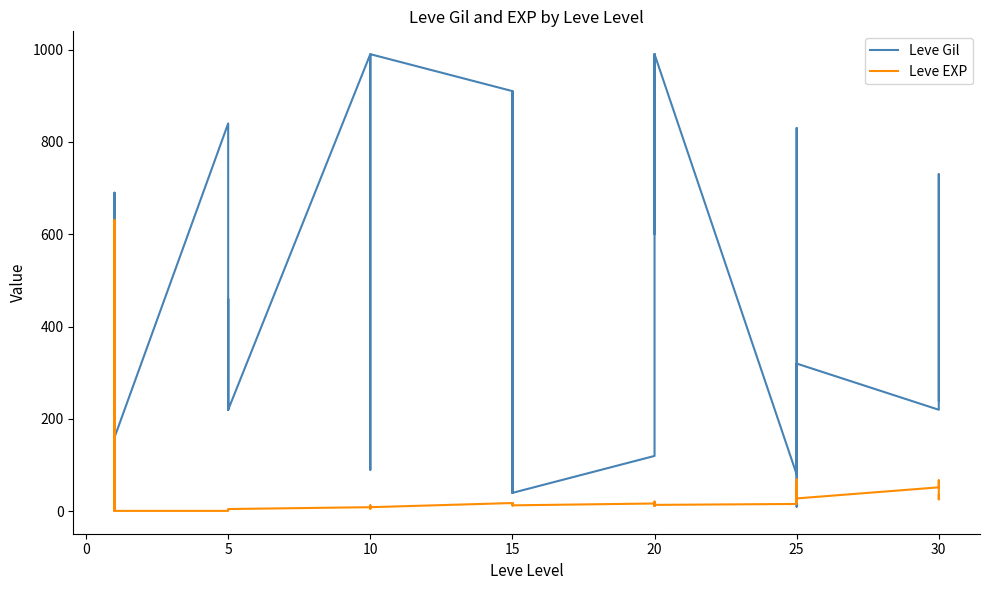

Reading right to left, what are all the values shown in this chart?

Leve Gil: 240	530	730	220	320	10	390	830	150	80	990	960	600	990	960	120	40	910	910	40	910	910	990	990	880	90	880	990	220	460	220	220	220	840	160	690	112	160	160	113
Leve EXP: 36	26	67	52	28	58	36	21	69	16	14	12	21	14	12	17	13	18	18	13	18	18	9	9	6	13	6	9	5	5	5	5	5	1	1	1	630	1	1	630